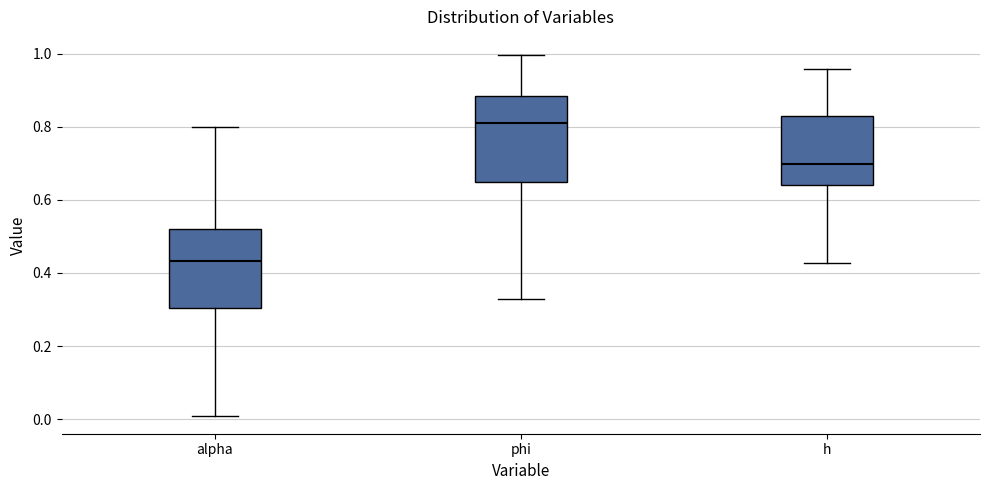

Reading left to right, read every box against the y-axis: the position of its median line, the range the box covers, and the ends of its whiskers. The values are not printed on the chart, so give them approximately, as read against the axis.

alpha: median 0.44, box 0.30 to 0.52, whiskers 0.00 to 0.80
phi: median 0.82, box 0.64 to 0.88, whiskers 0.32 to 1.00
h: median 0.70, box 0.64 to 0.84, whiskers 0.42 to 0.96